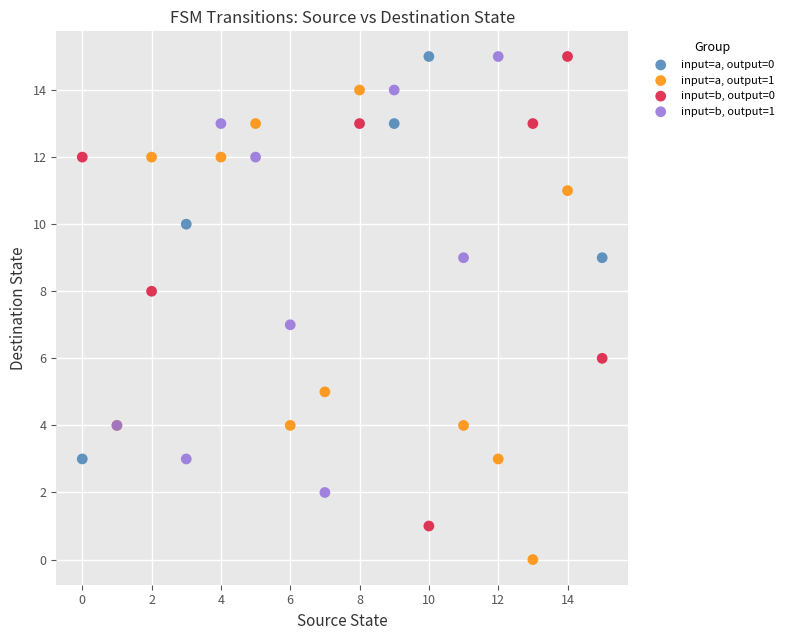

Which series contains the lowest Y value?

input=a, output=1